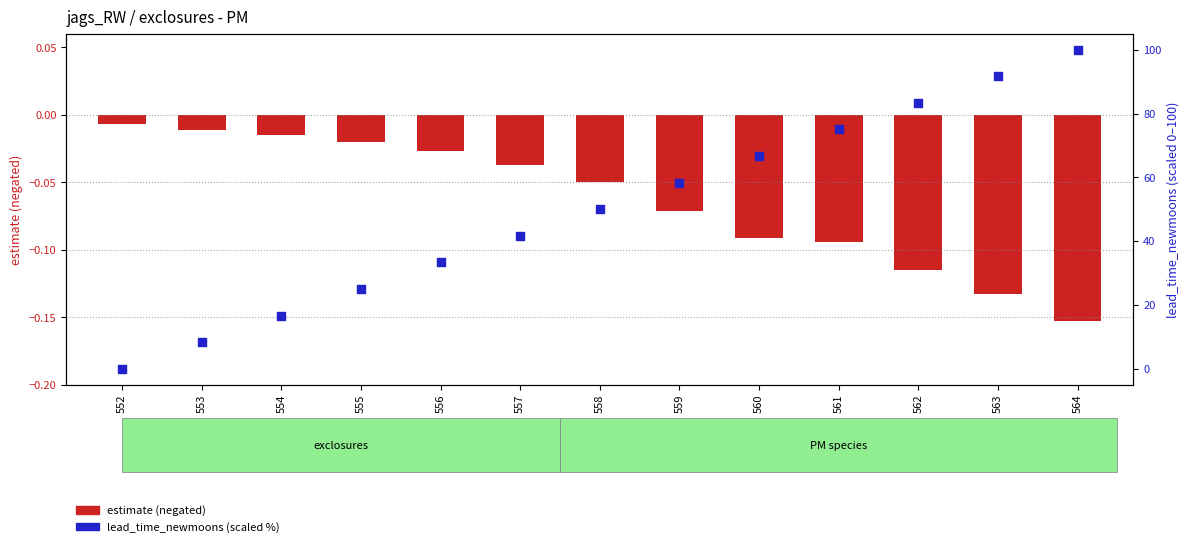

Which series reaches the maximum Y coordinate?

lead_time_newmoons (scaled %)